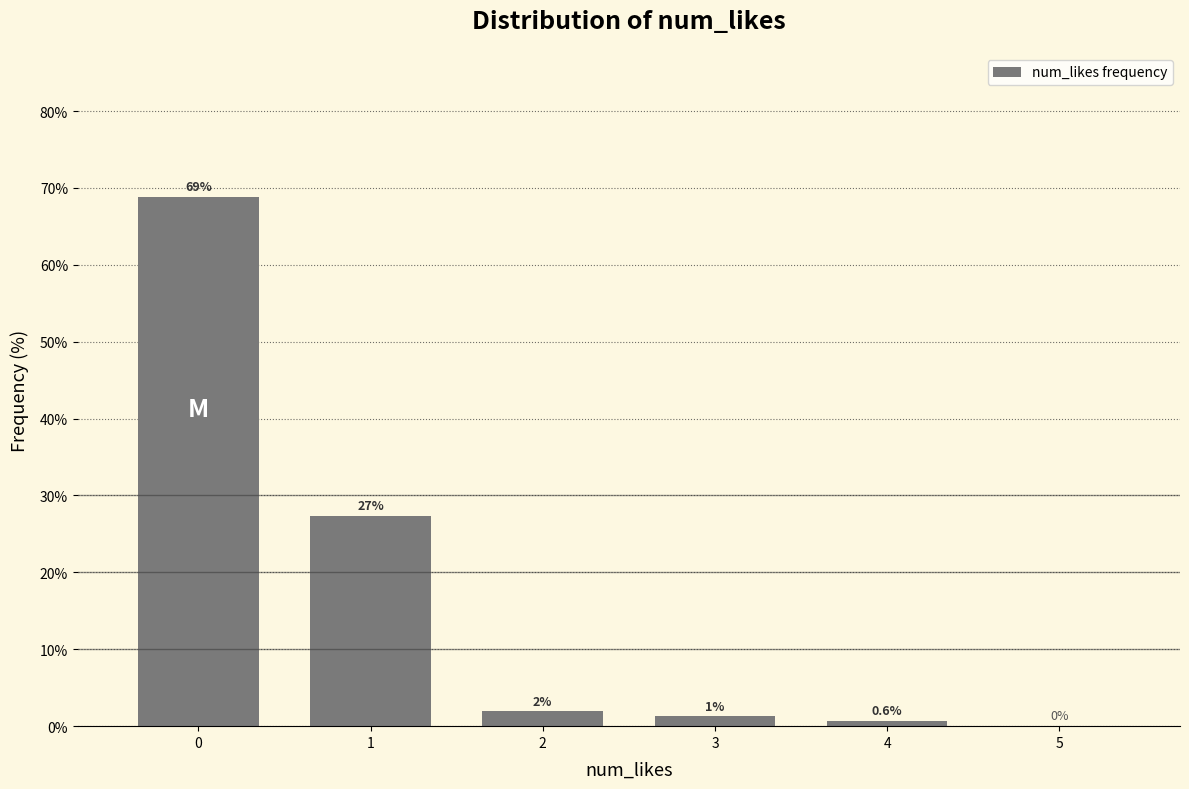

What is the greatest value displayed?

68.8